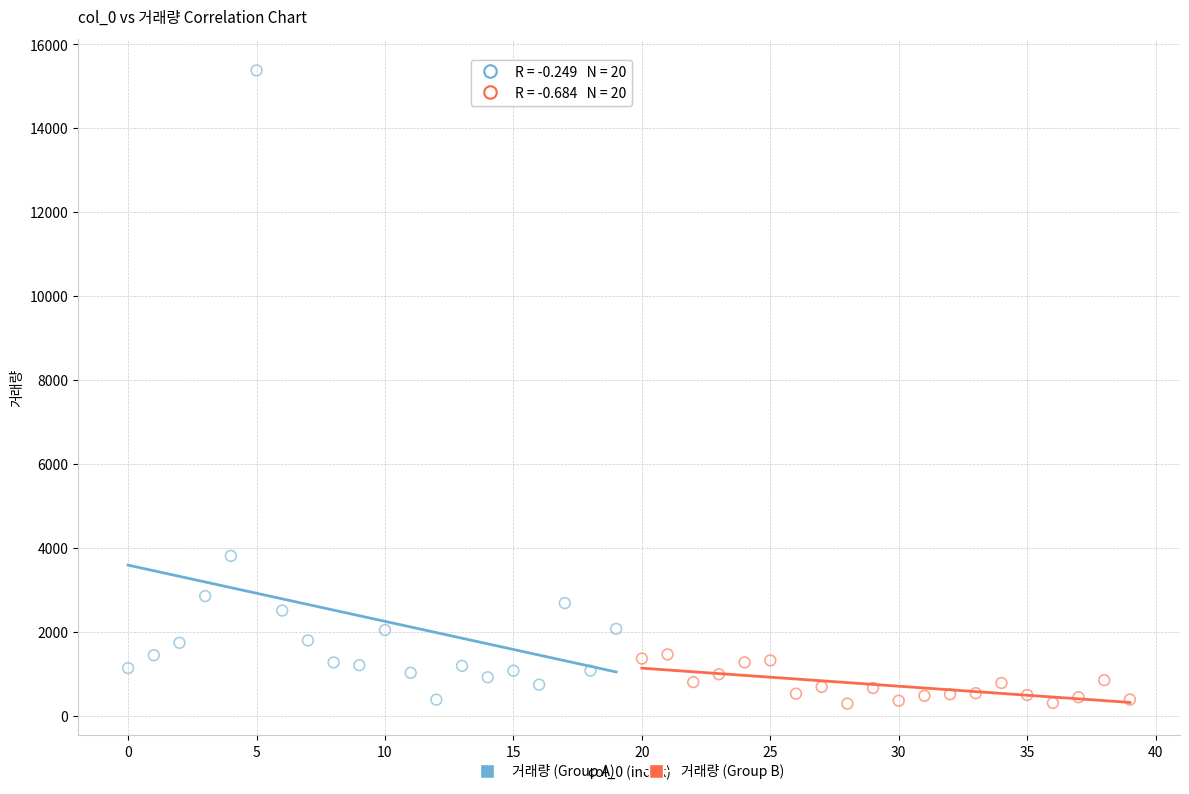

Which series has the largest Y range (max minus min)?

거래량 (Group A)